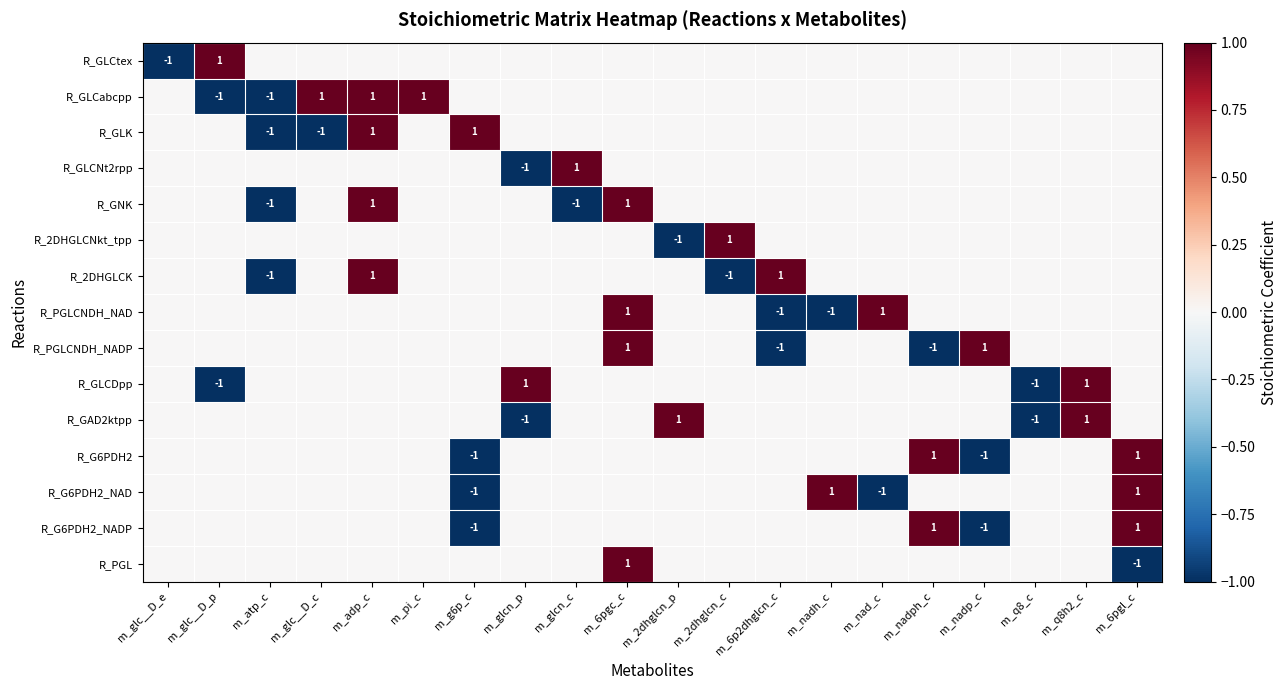

At which label does R_PGLCNDH_NADP first exceed 0?

m_6pgc_c